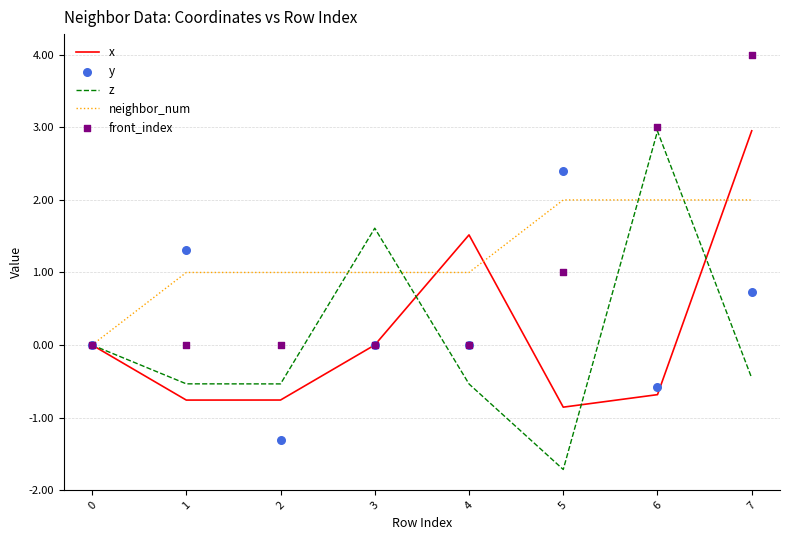

Is the value of z at 0 greater than the value of x at 7?

No